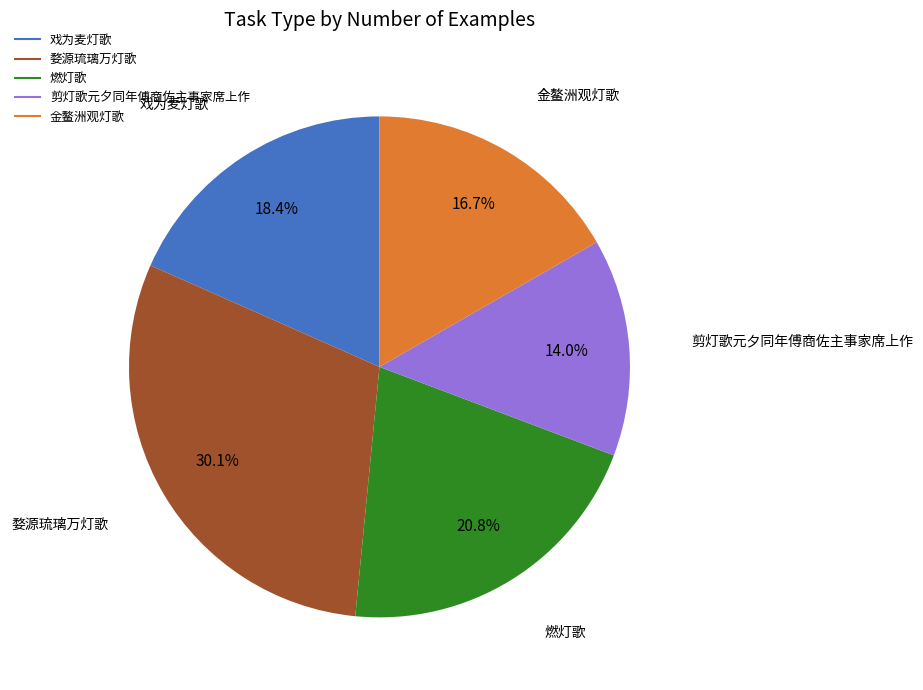

What is the smallest slice in the pie chart?

剪灯歌元夕同年傅商佐主事家席上作